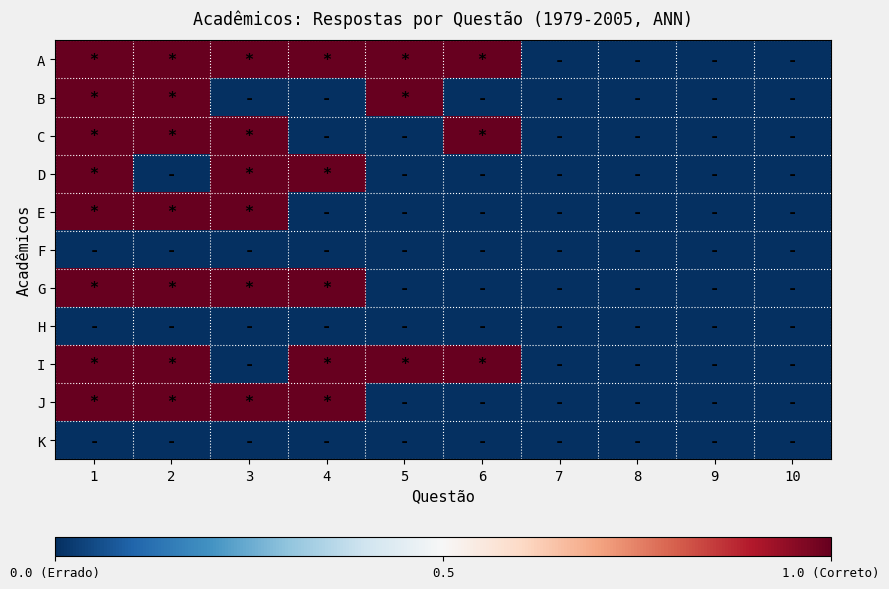

What is the difference between the highest and lowest values at 6?

1